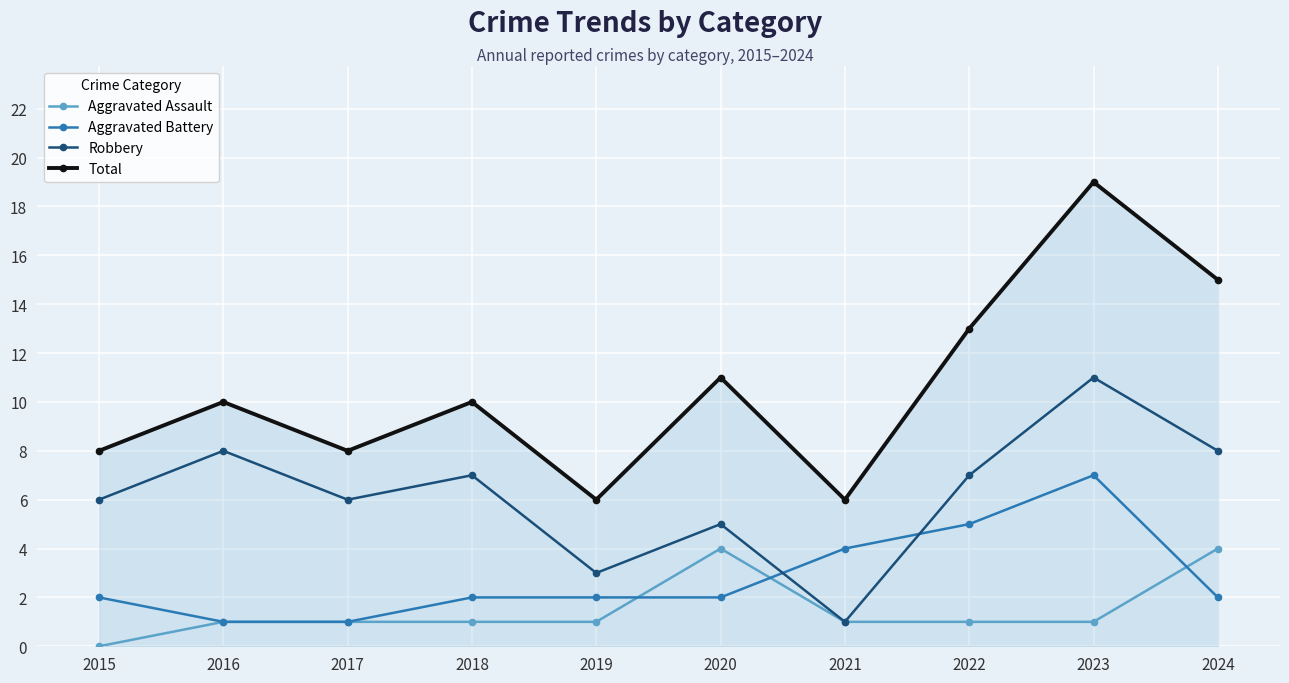

What is the difference between the highest and lowest values at 2018?

9